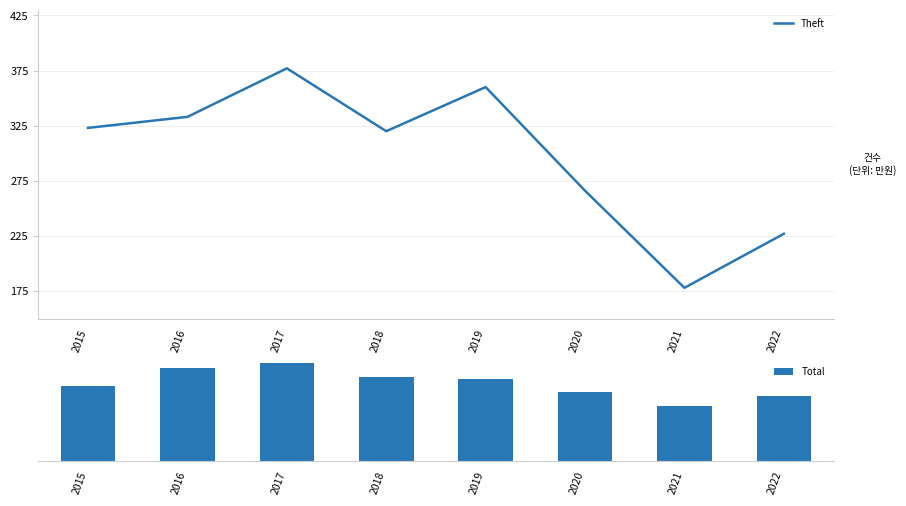

What value does the Theft series have at 2021, to the nearest 5?

180